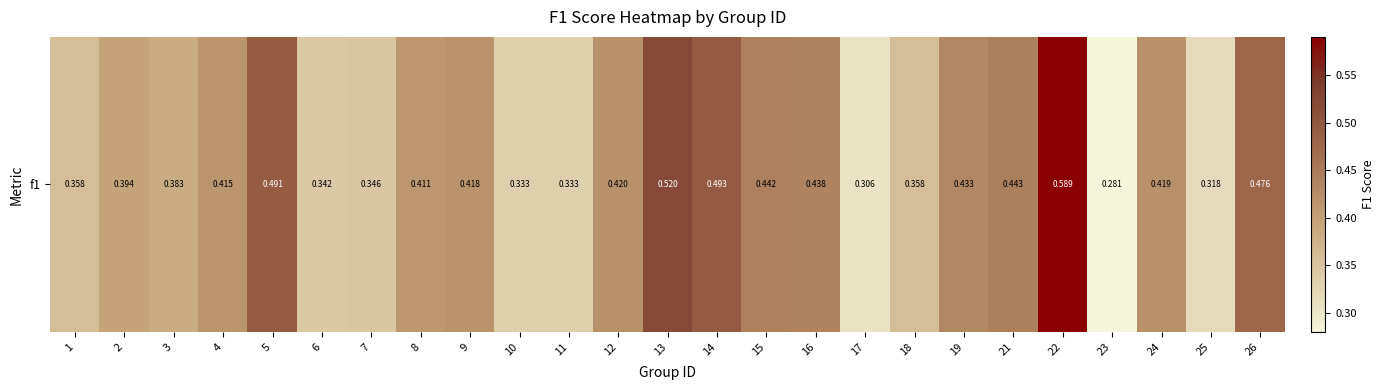

What is the maximum value shown in the chart?

0.6